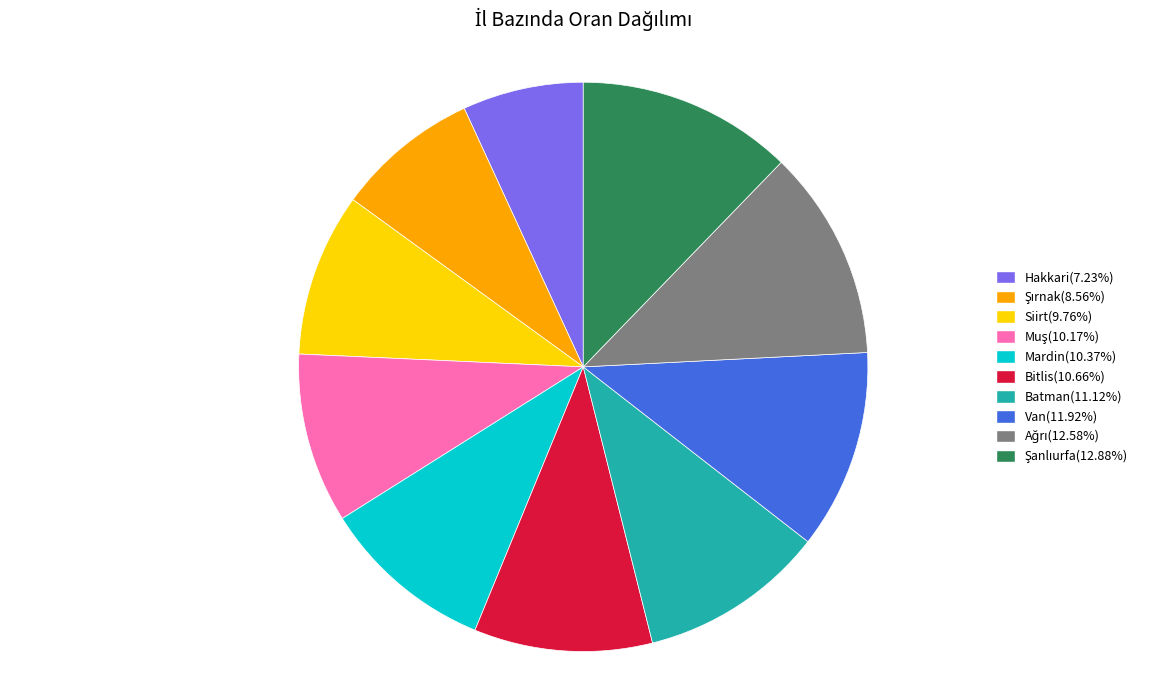

True or false: Mardin accounts for 3% of the total.

False